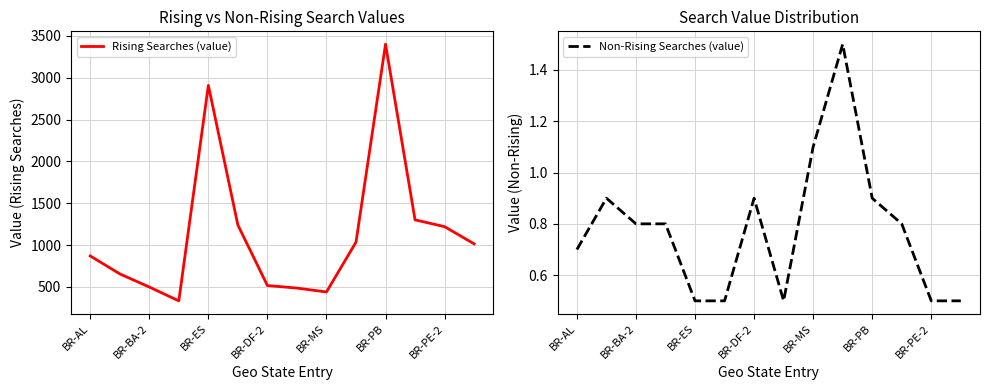

True or false: Rising Searches (value) has a value of 870.5 at BR-AL.

True